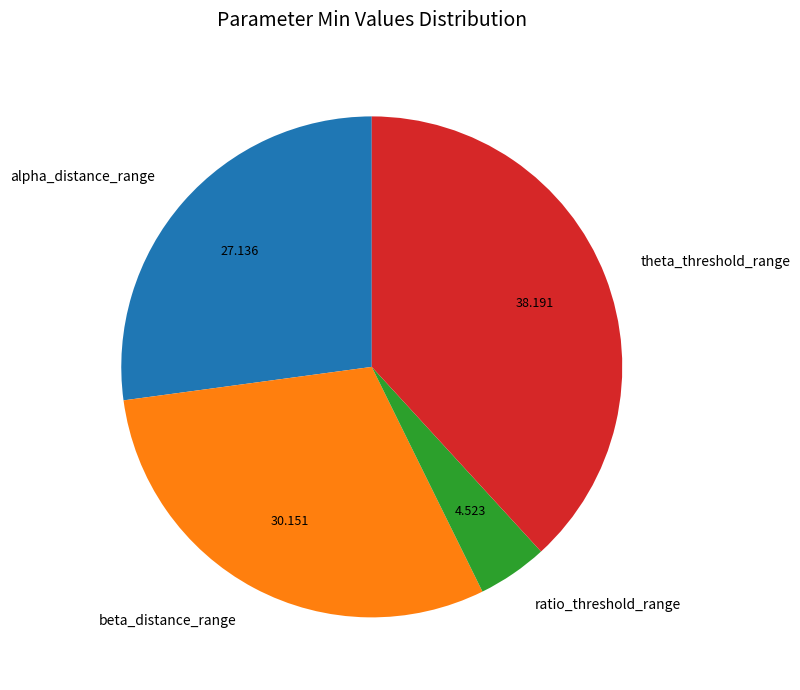

Which slice is the smallest?

ratio_threshold_range